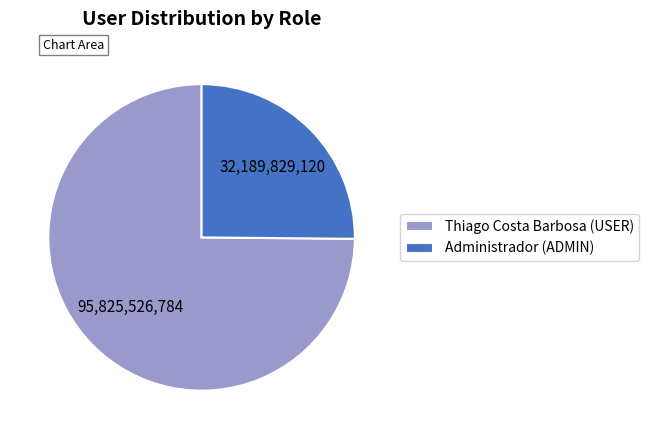

The Thiago Costa Barbosa (USER) slice represents 88% of the pie. True or false?

False